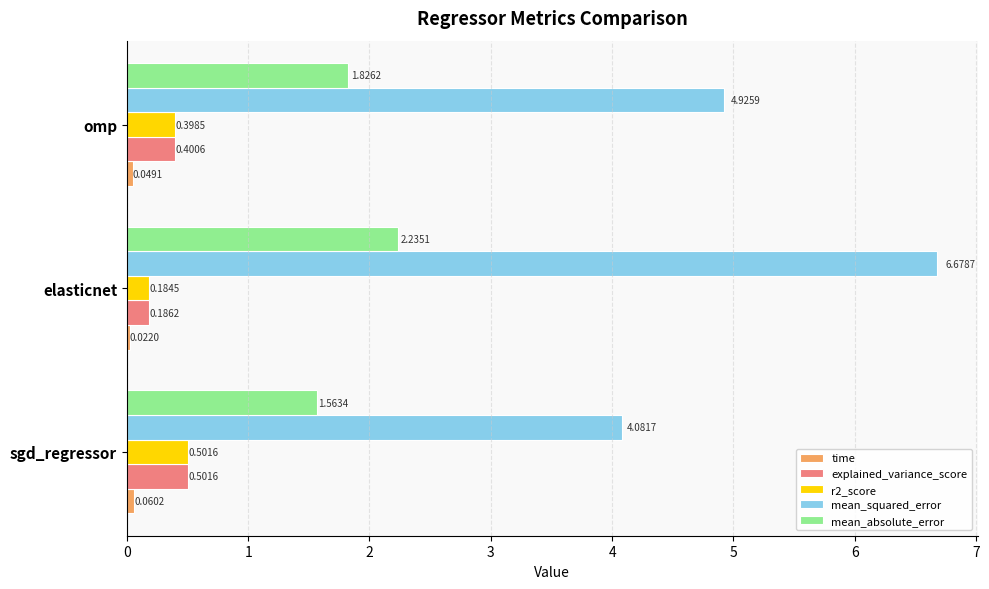

Where is explained_variance_score nearest to the value 0?

elasticnet